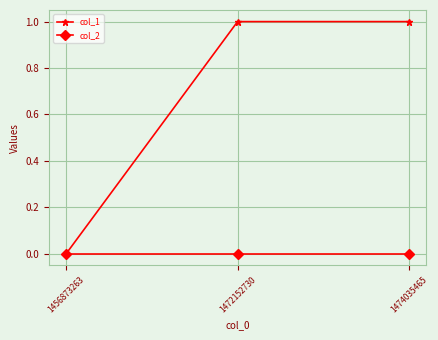

At 1472152730, list the series in order from smallest to largest.

col_2, col_1